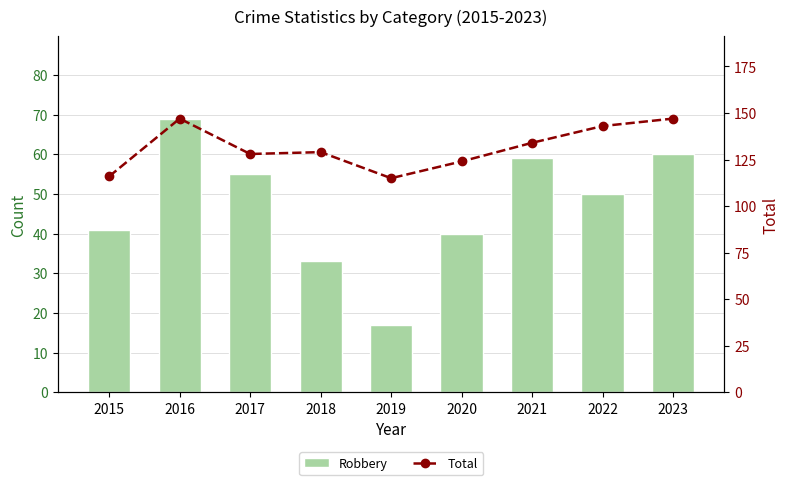

What is the difference between the Total values at 2017 and 2020?

4